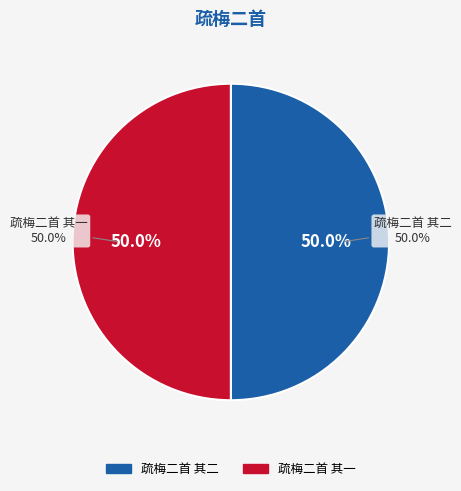

Is it true that 疏梅二首 其一 is 60% of the pie?

False